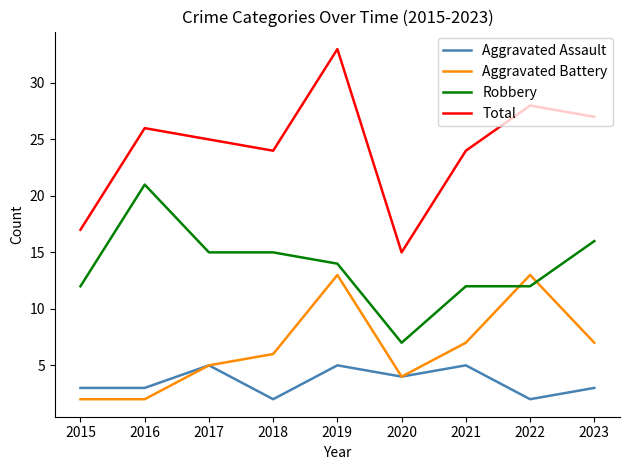

True or false: Total has a value of 13 at 2016.

False